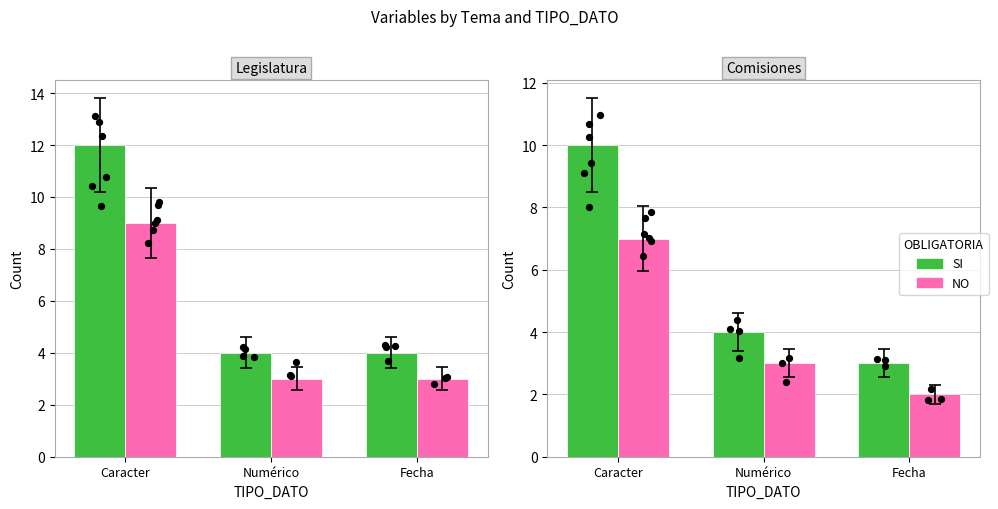

Which series has the widest spread of Y values?

SI